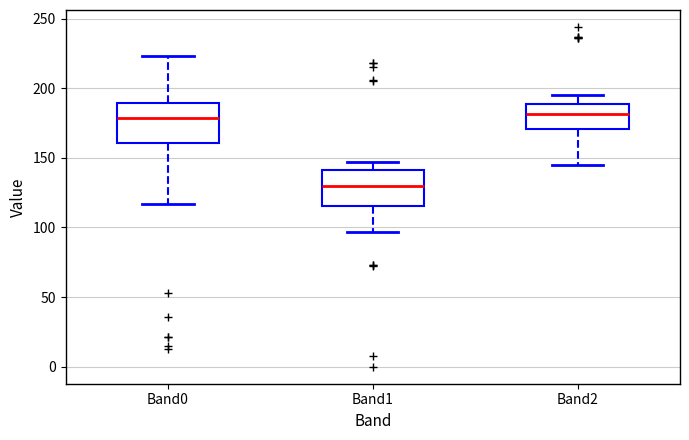

Reading left to right, transcribe this box plot: for each box, give where its median line is, the range the box spans, and where its two whiskers end, as read against the y-axis. The values are not printed on the chart, so give them approximately, as read against the axis.

Band0: median 180, box 160 to 190, whiskers 115 to 225
Band1: median 130, box 115 to 140, whiskers 95 to 145
Band2: median 180, box 170 to 190, whiskers 145 to 195